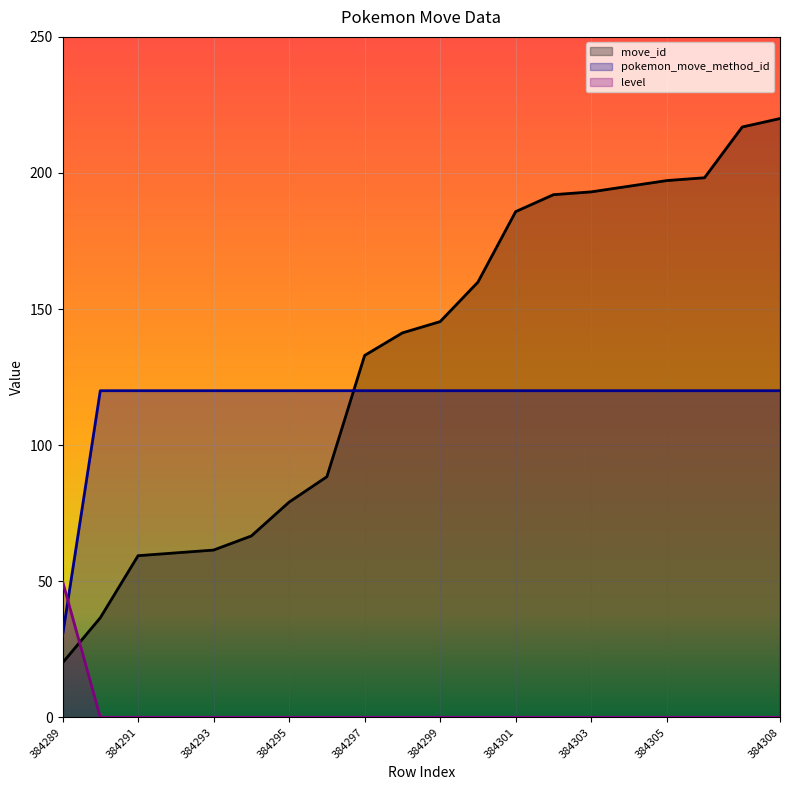

Is it true that move_id equals 59.4 at 384291?

True